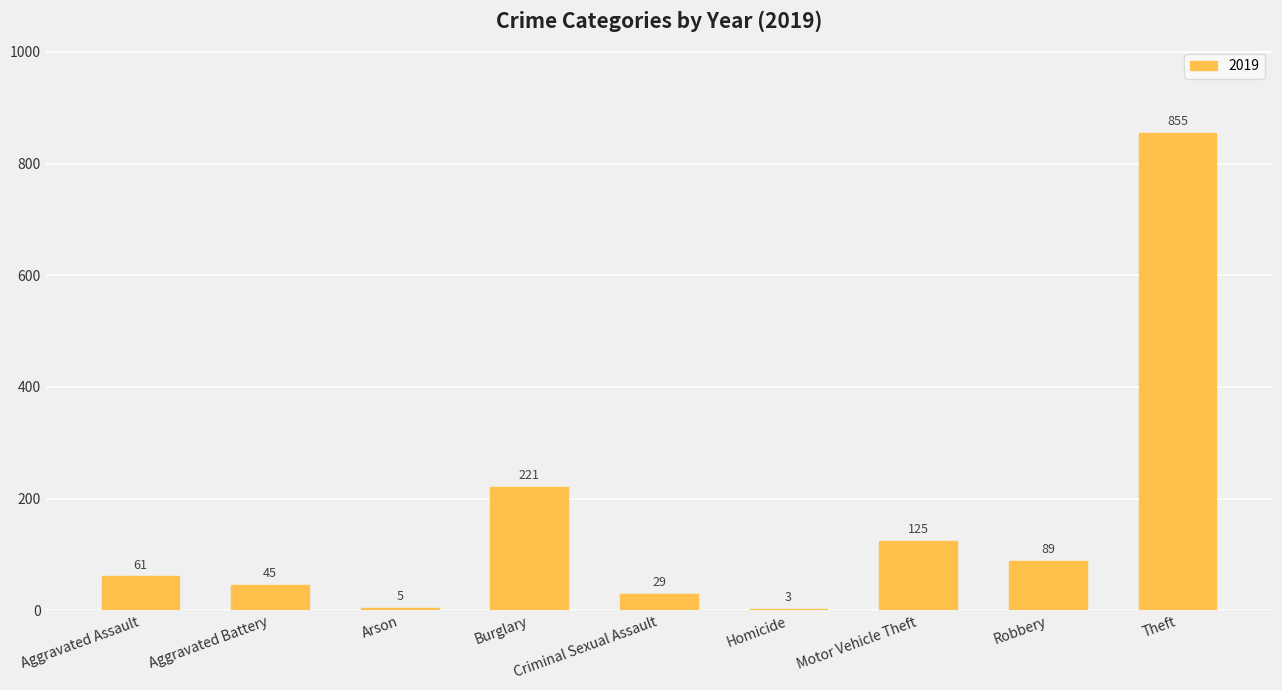

What is the greatest value displayed?

855